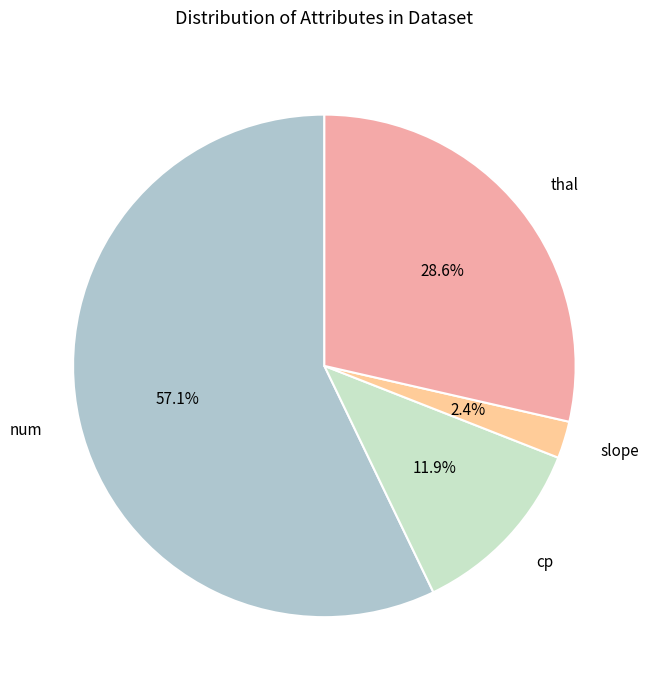

The cp slice represents 12% of the pie. True or false?

True